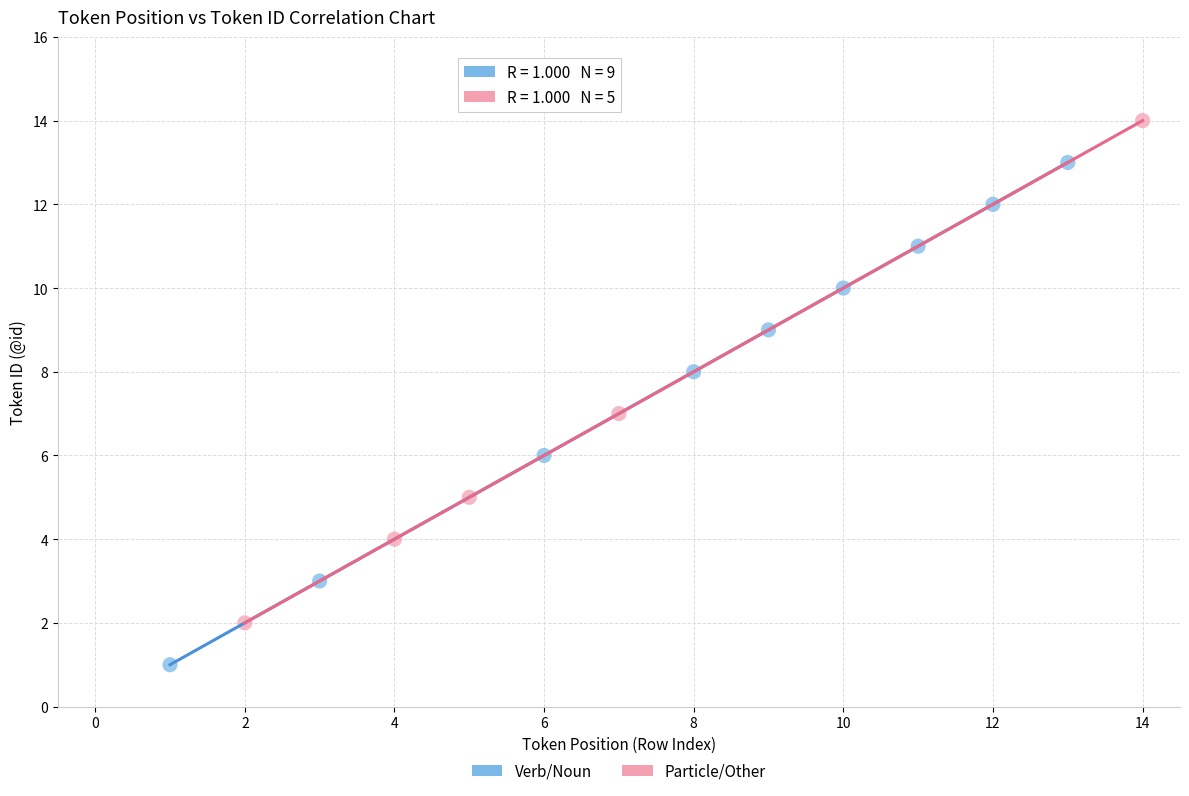

Which series contains the highest Y value?

Particle/Other